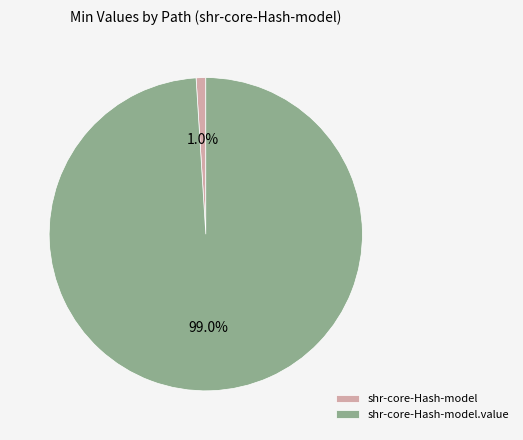

What is the total percentage of shr-core-Hash-model.value and shr-core-Hash-model?

100.0%